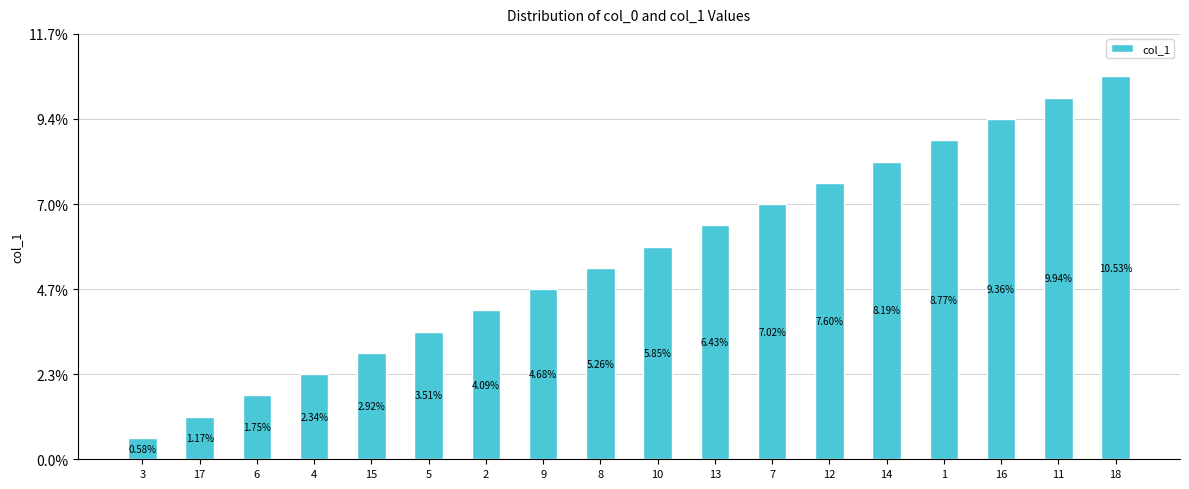

Rank the categories by value from lowest to highest.

3, 17, 6, 4, 15, 5, 2, 9, 8, 10, 13, 7, 12, 14, 1, 16, 11, 18